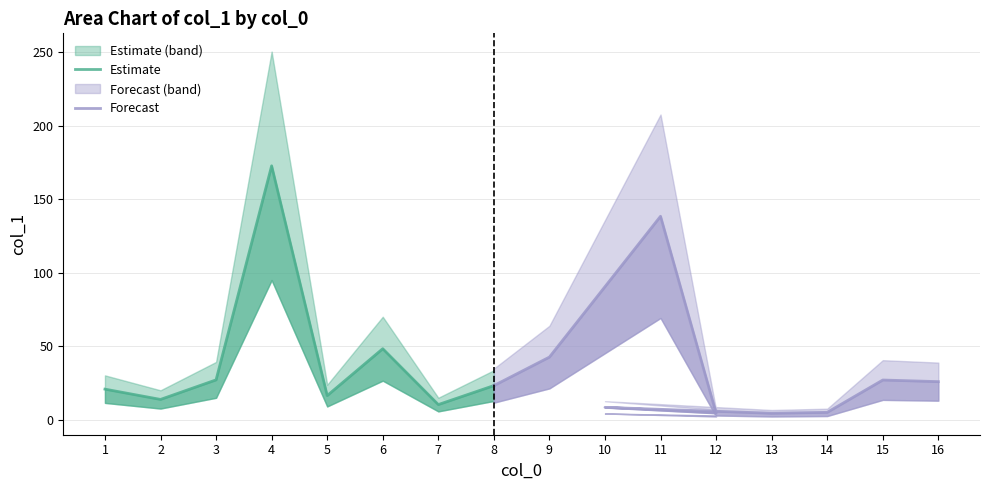

Which label corresponds to the smallest value in the chart?

13